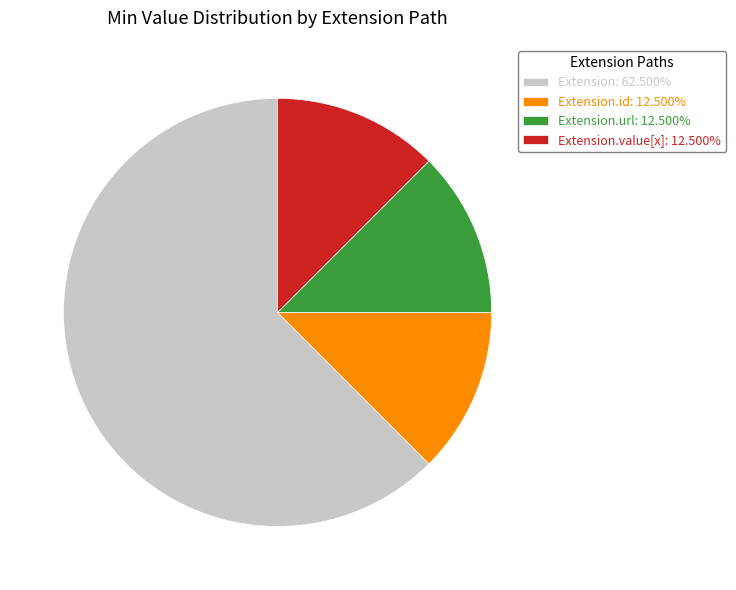

What is the ratio of the value at Extension: 62.500% to the value at Extension.value[x]: 12.500%?

5.0